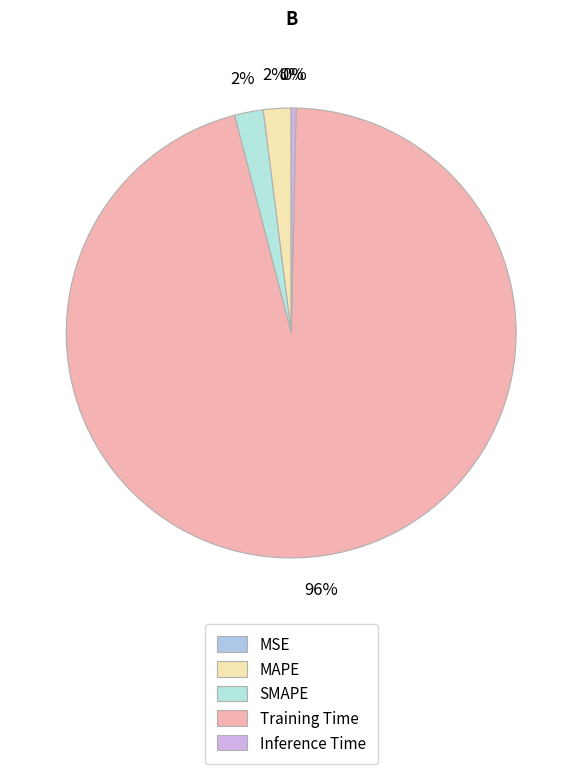

To the nearest percent, what is the combined percentage of Training Time and MAPE?

98%